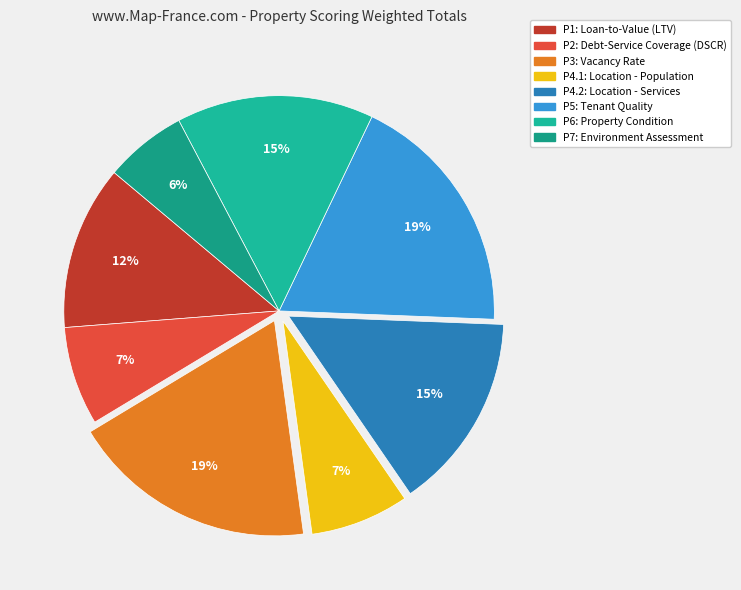

How many slices are in this pie chart?

8